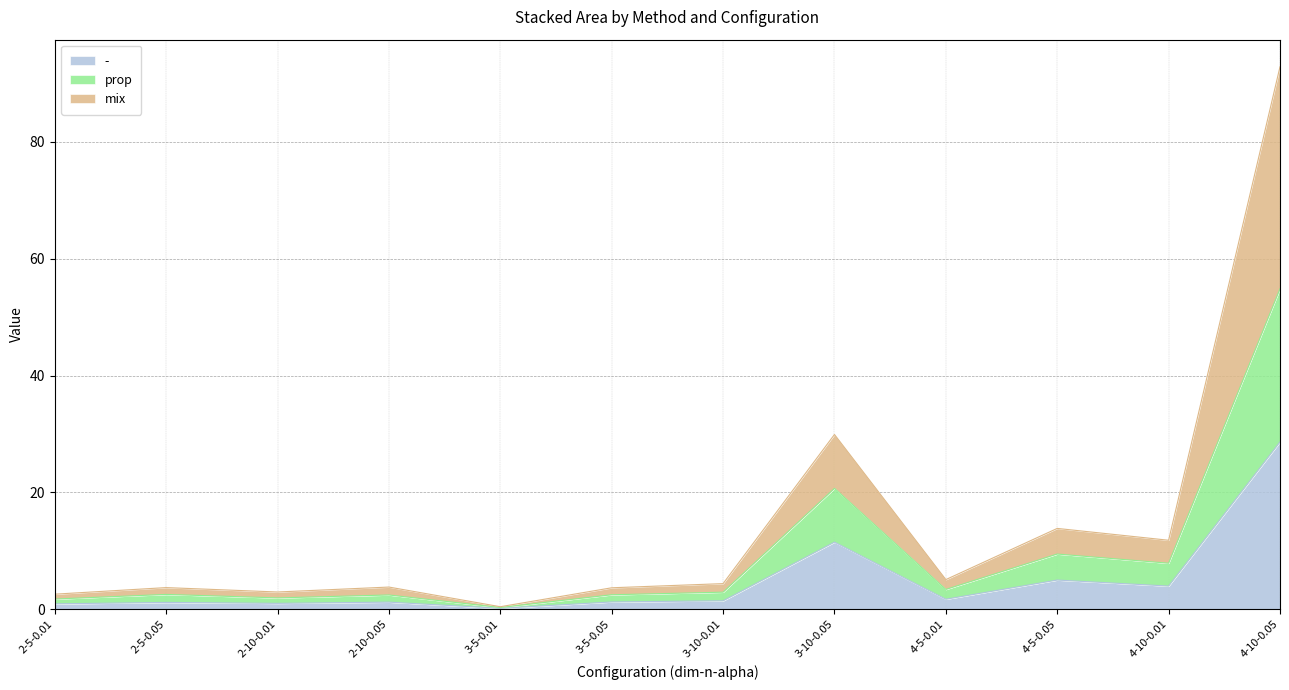

Which category has the lowest value across all series?

3-5-0.01